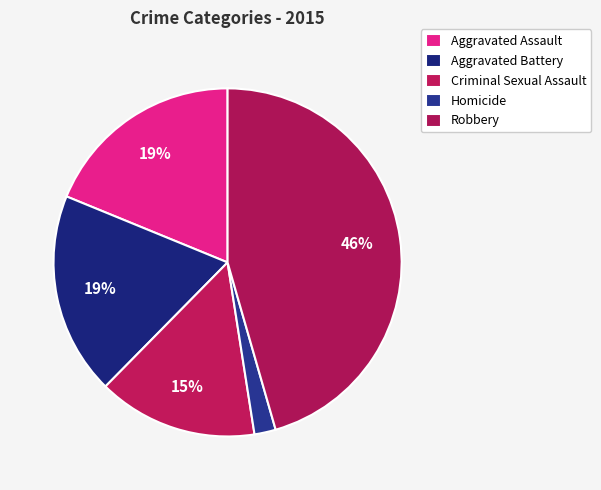

Count the number of slices in the pie.

5